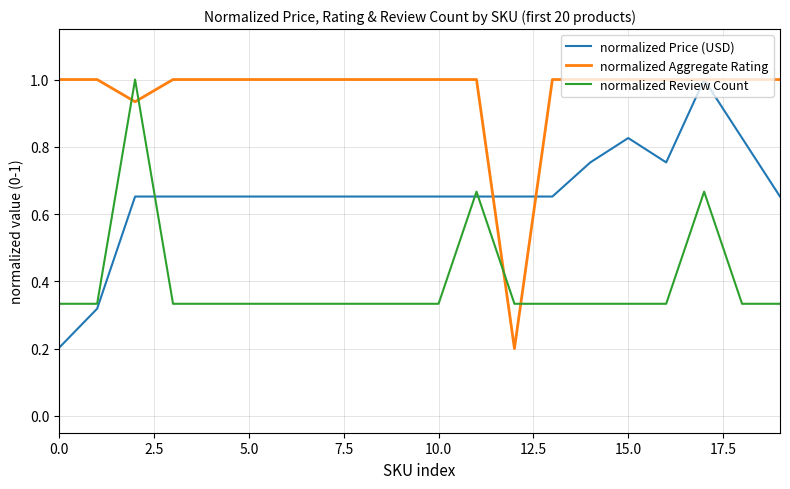

Rank the series by their average value, from lowest to highest.

normalized Review Count, normalized Price (USD), normalized Aggregate Rating